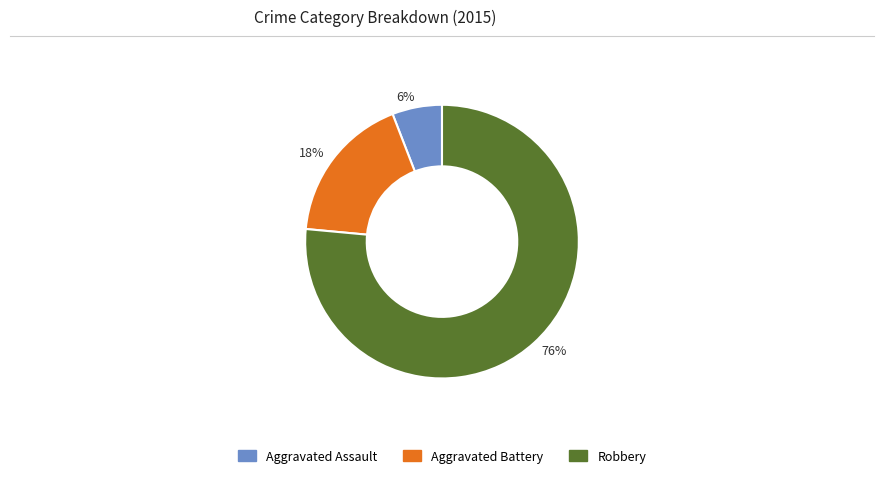

Between 76% and 6%, which is larger?

76%